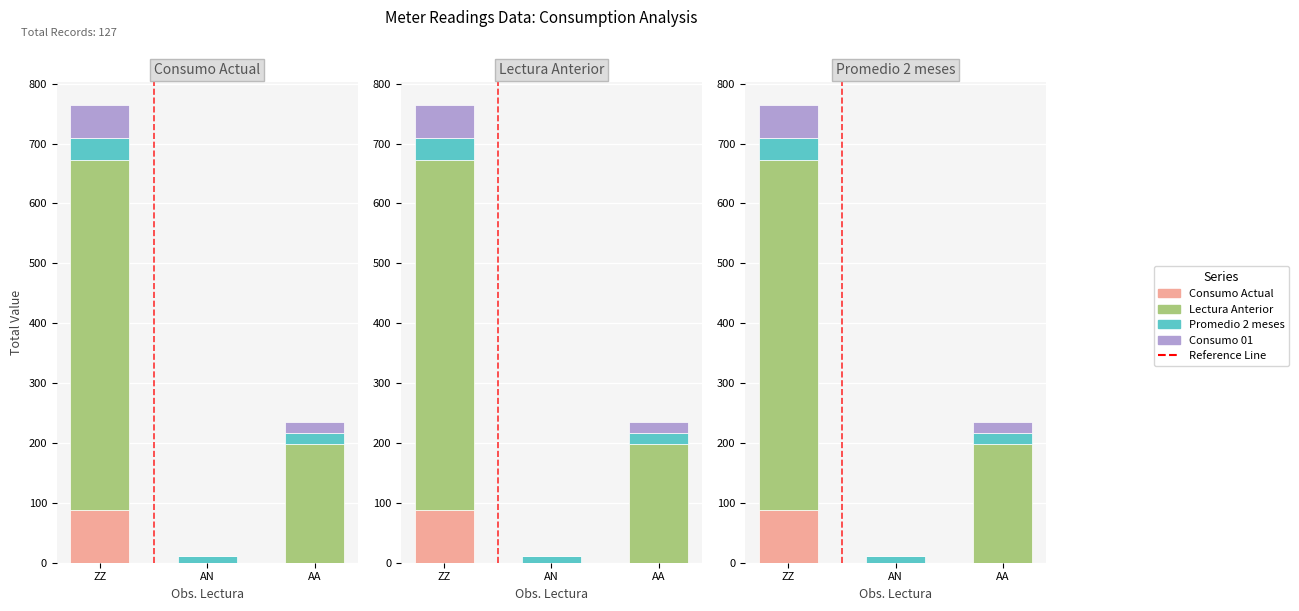

What is the difference between the Promedio 2 meses values at AN and AA?

8